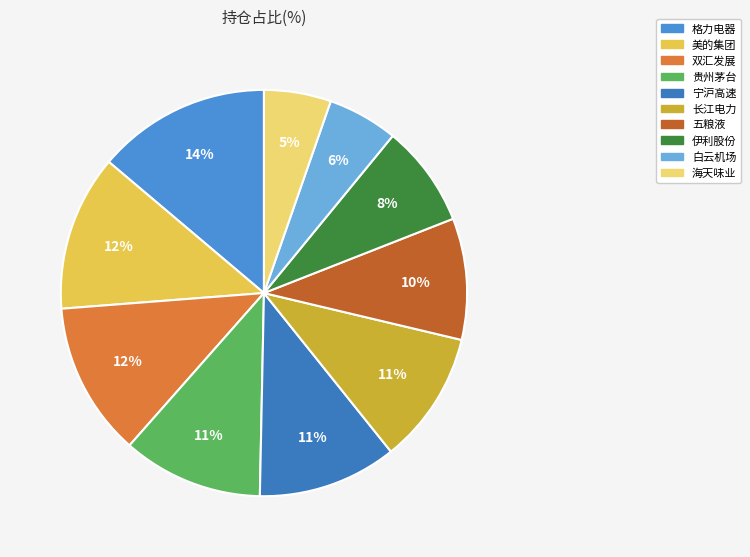

Count the number of slices in the pie.

10